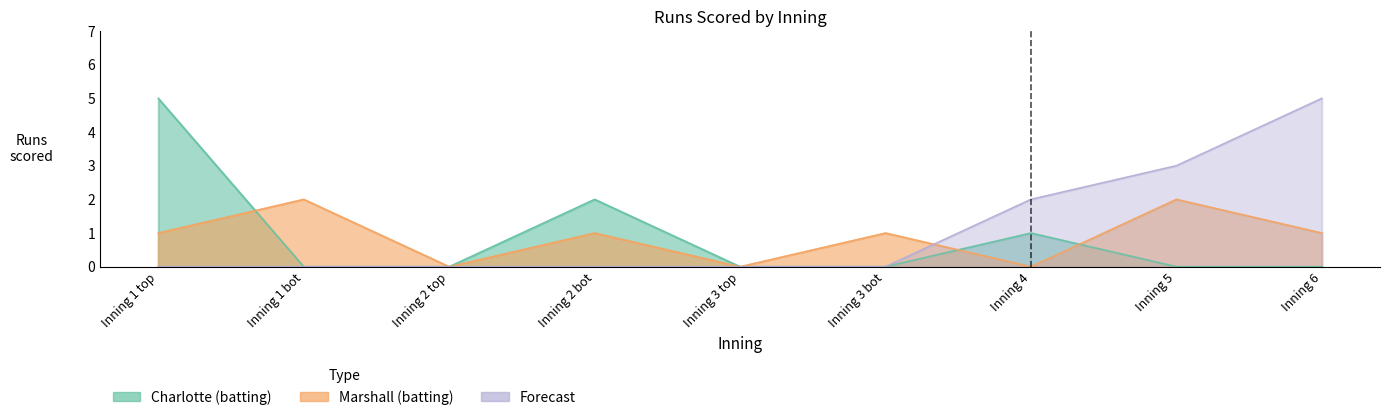

List the series in order of their peak value, lowest first.

Marshall (batting), Charlotte (batting), Forecast